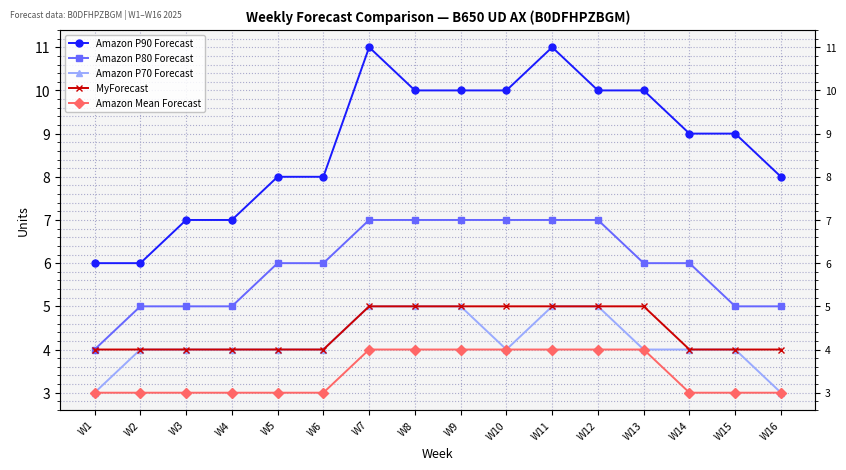

True or false: Amazon P70 Forecast and Amazon P80 Forecast intersect in this chart.

False